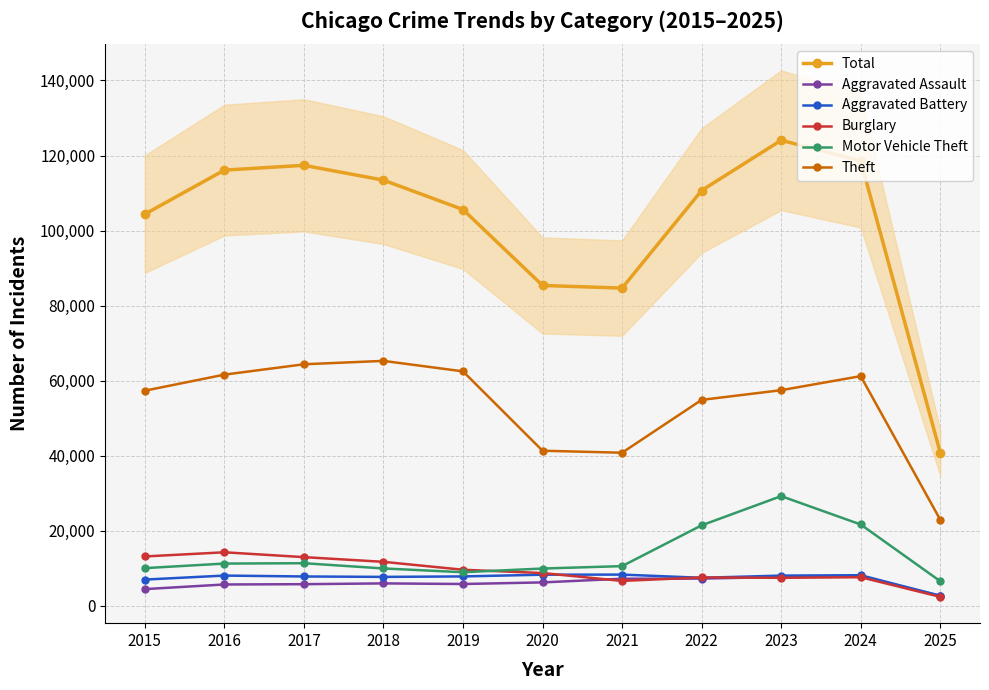

True or false: Burglary and Total cross at least once.

False